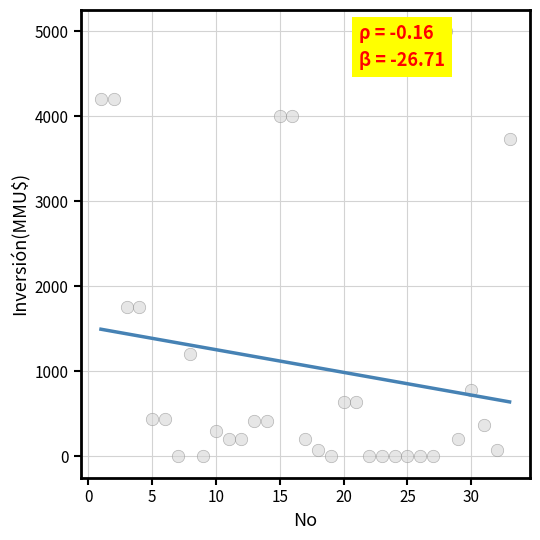

What is the range of Y values (max minus min)?

5000.0